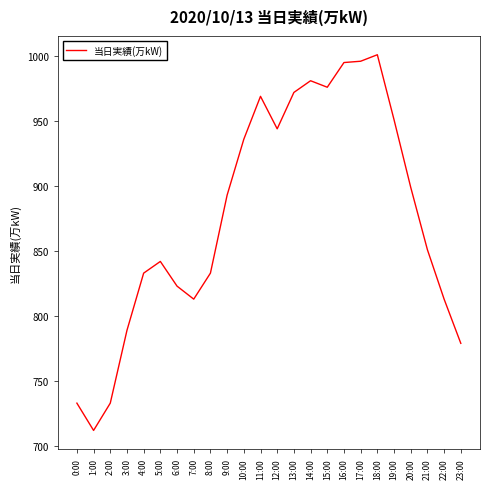

What is the ratio of the value at 11:00 to the value at 23:00?

1.2